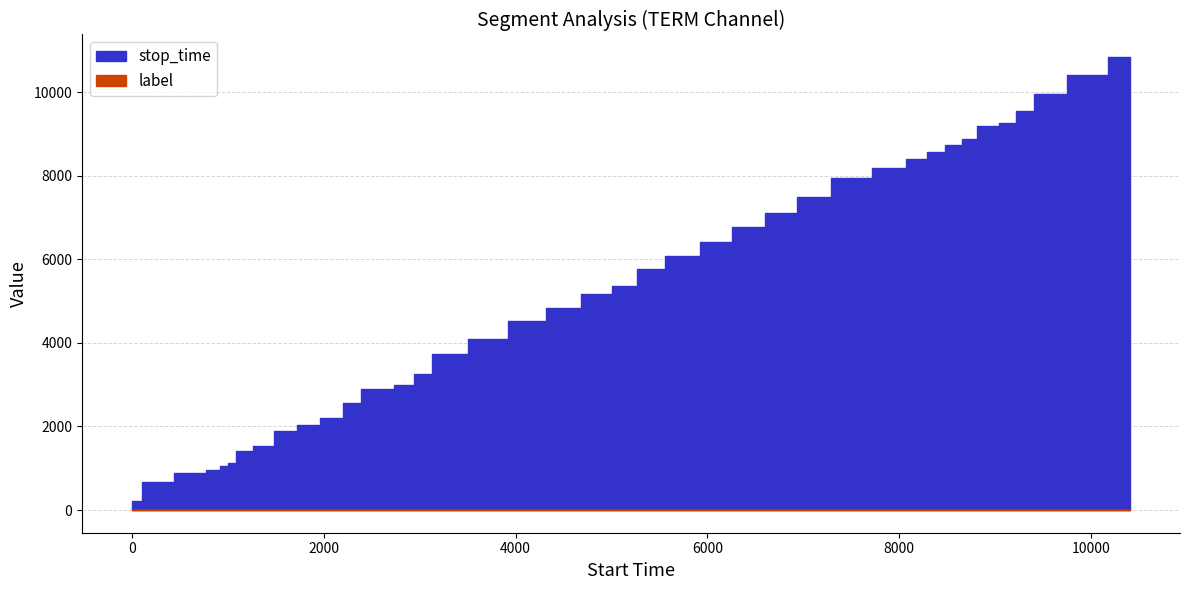

What is the value of the stop_time point at the 38th from the left?

9953